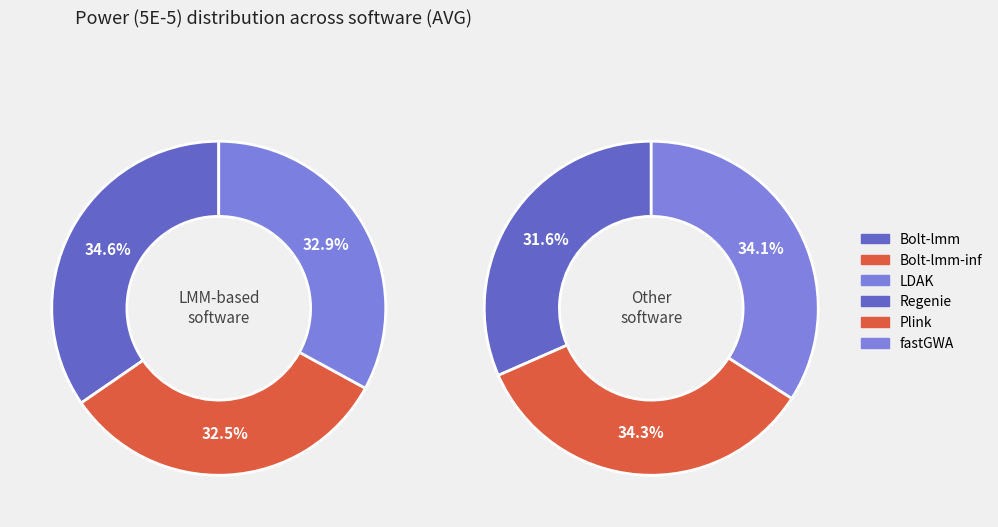

How many segments does this pie chart have?

6